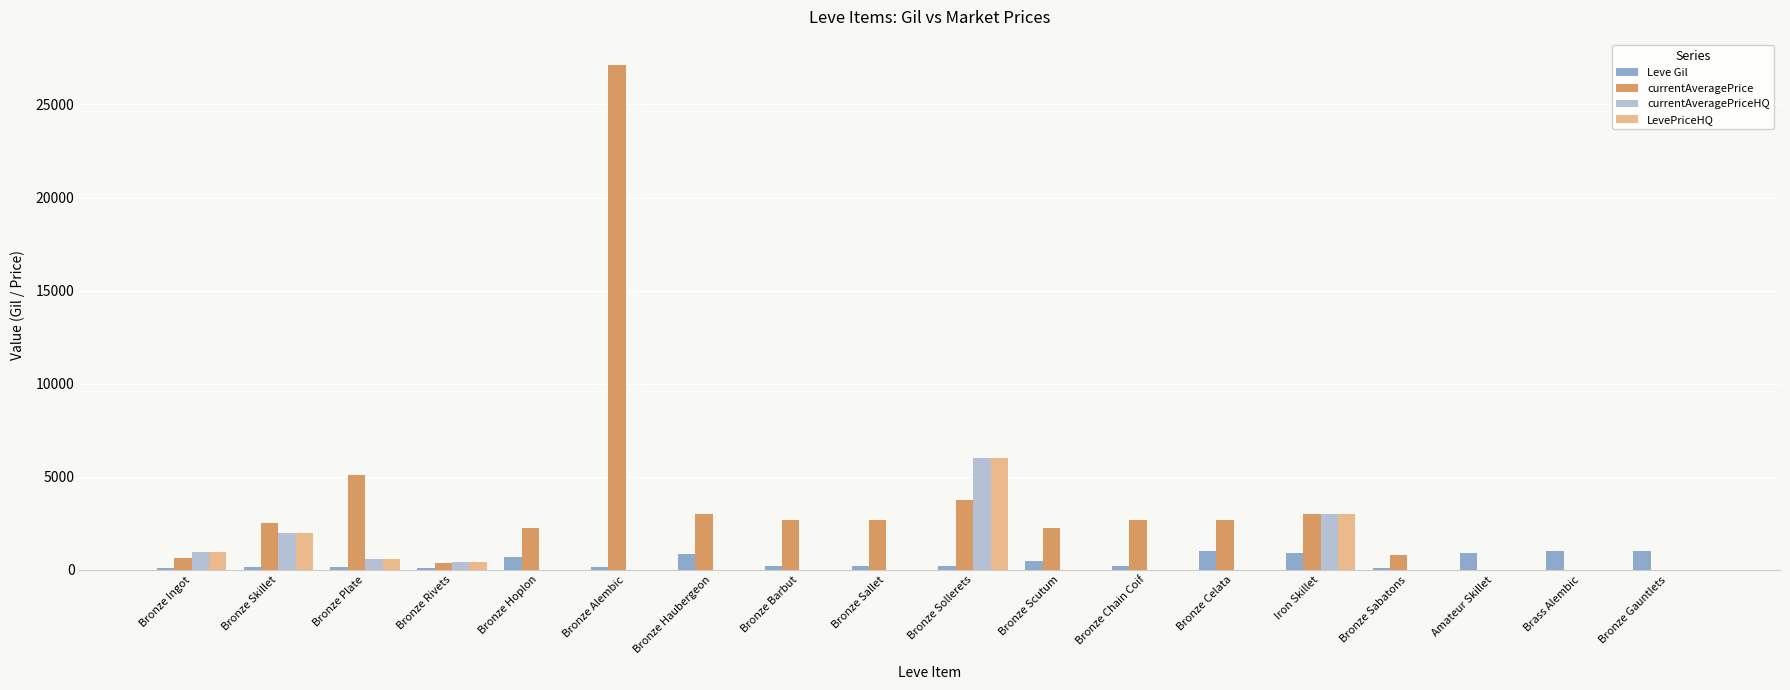

Are the bars grouped side by side (vs. stacked)?

Yes